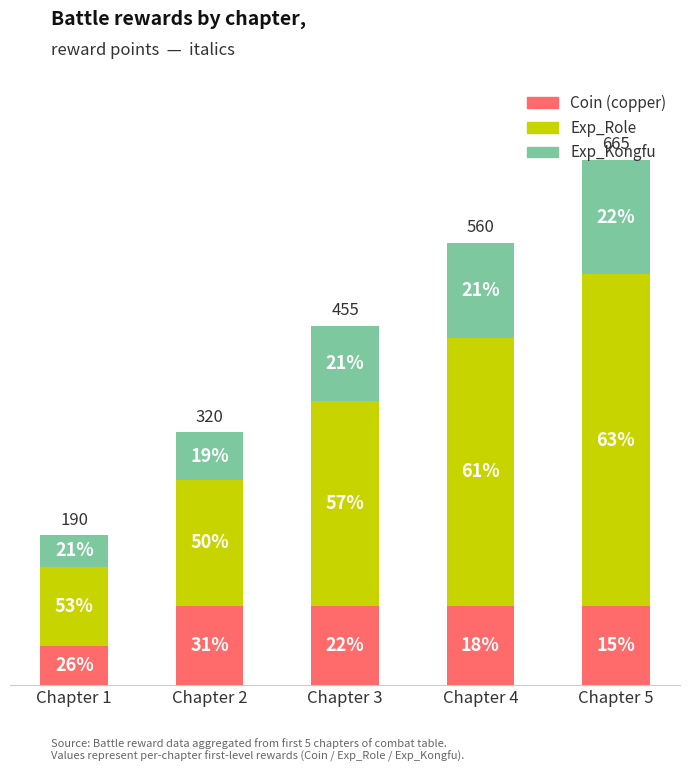

Are the bars horizontal?

No